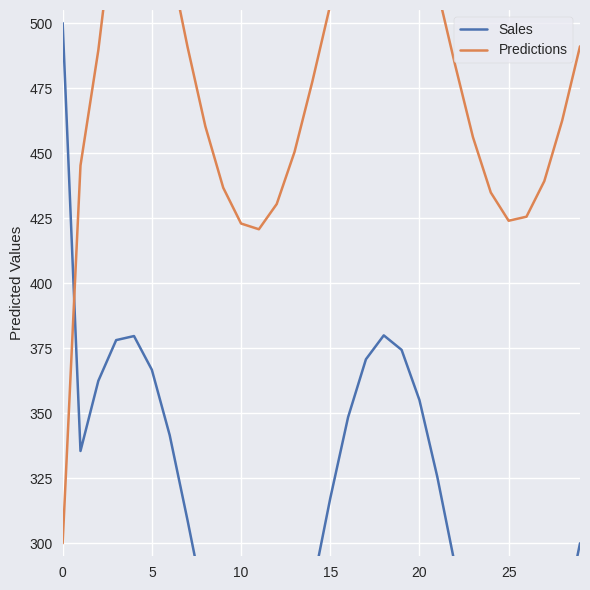

How many series are shown in this chart?

2